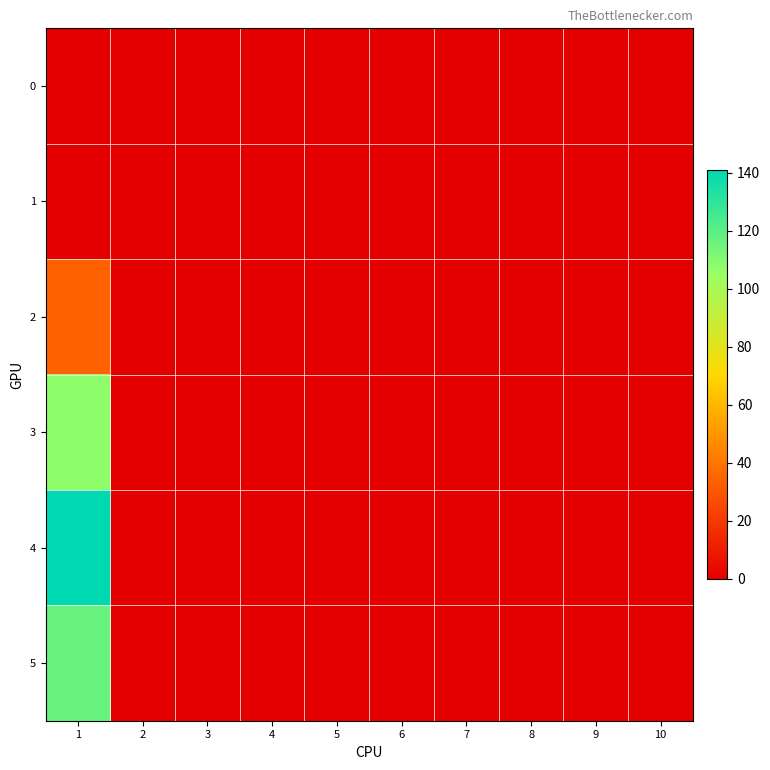

Which series has the largest total across all categories?

4